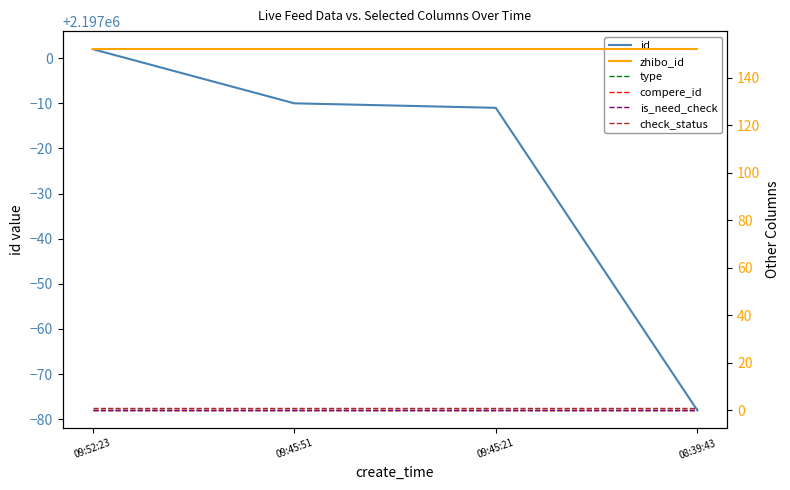

Rank the categories by compere_id value from highest to lowest.

09:52:23, 09:45:51, 09:45:21, 08:39:43